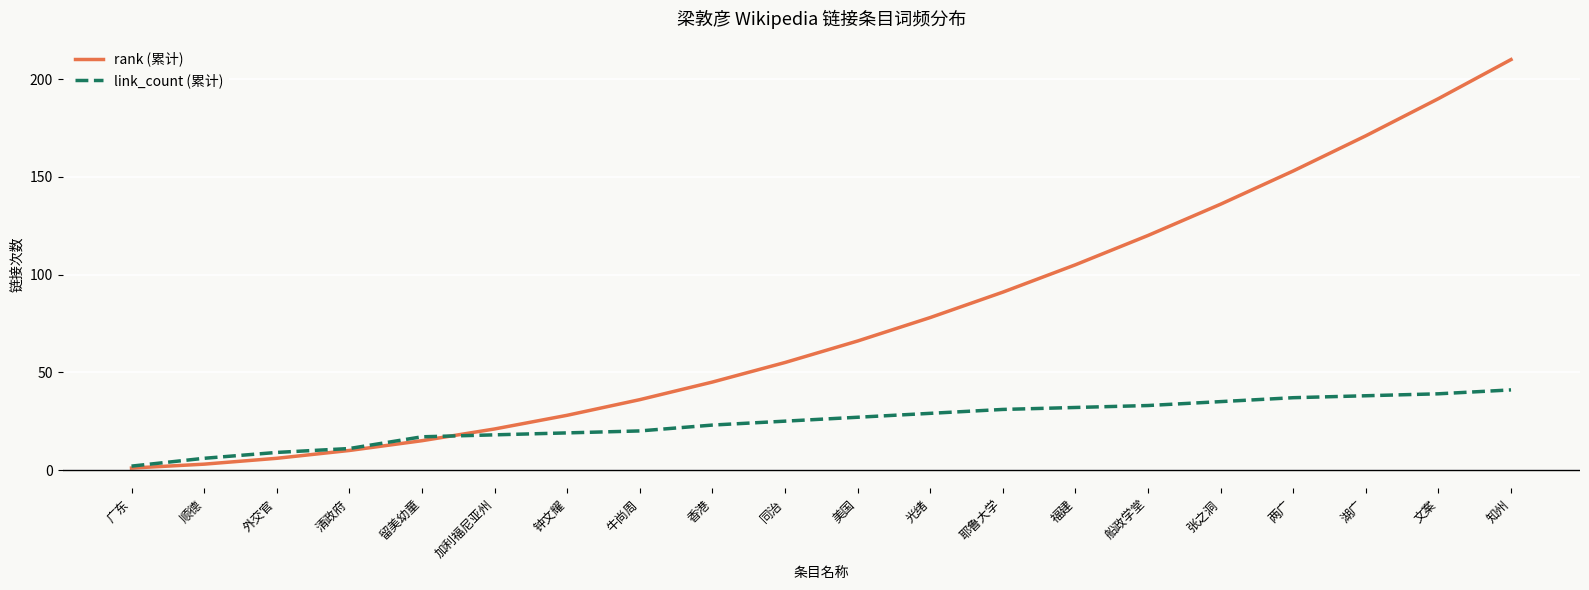

Does the chart display data point markers on the line(s)?

No